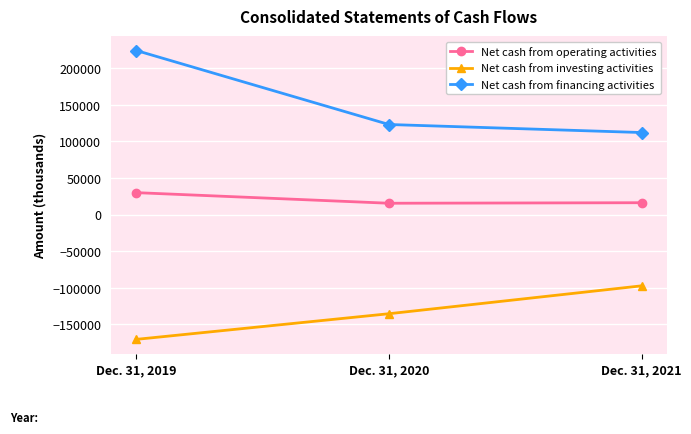

Rank the series at Dec. 31, 2020 from lowest to highest value.

Net cash from investing activities, Net cash from operating activities, Net cash from financing activities